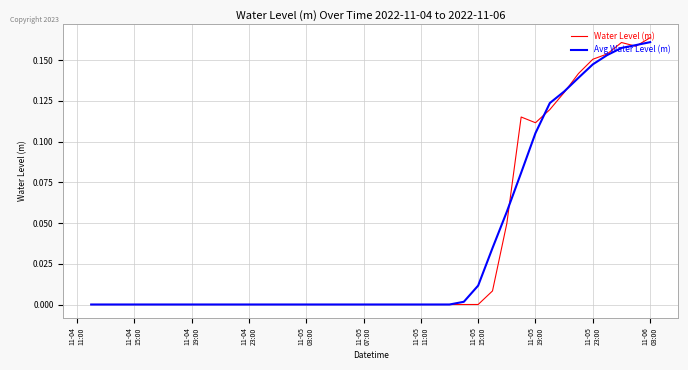

Does the chart display data point markers on the line(s)?

No